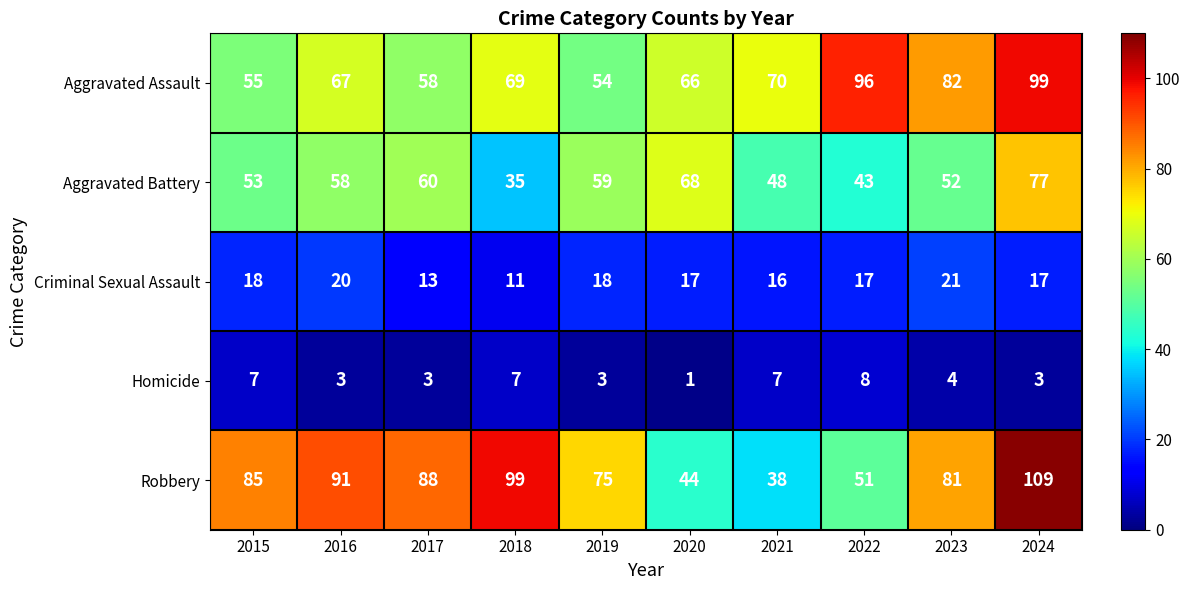

What is the lowest value of the Robbery series?

38